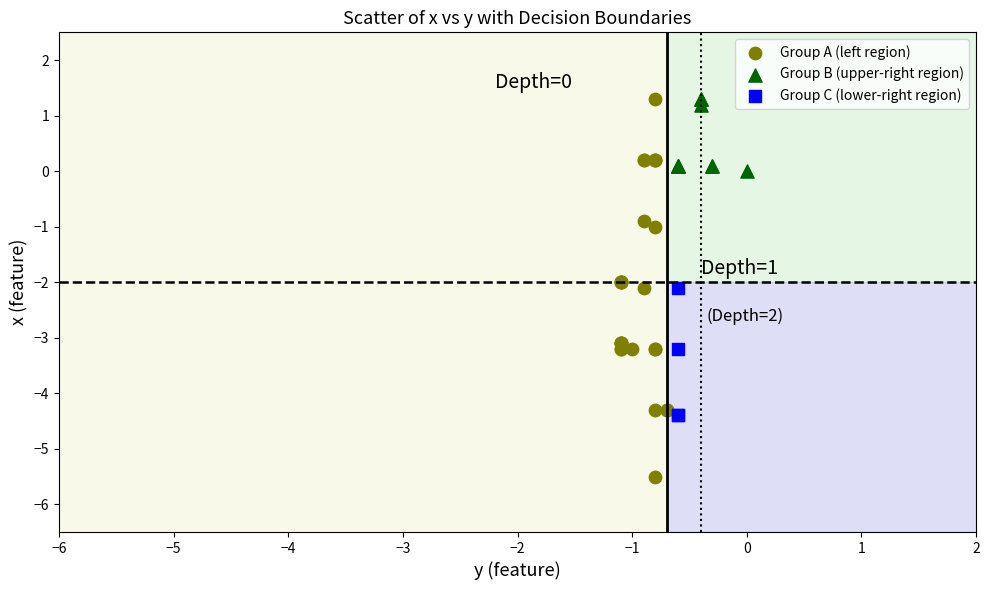

Which series has the largest Y range (max minus min)?

Group A (left region)